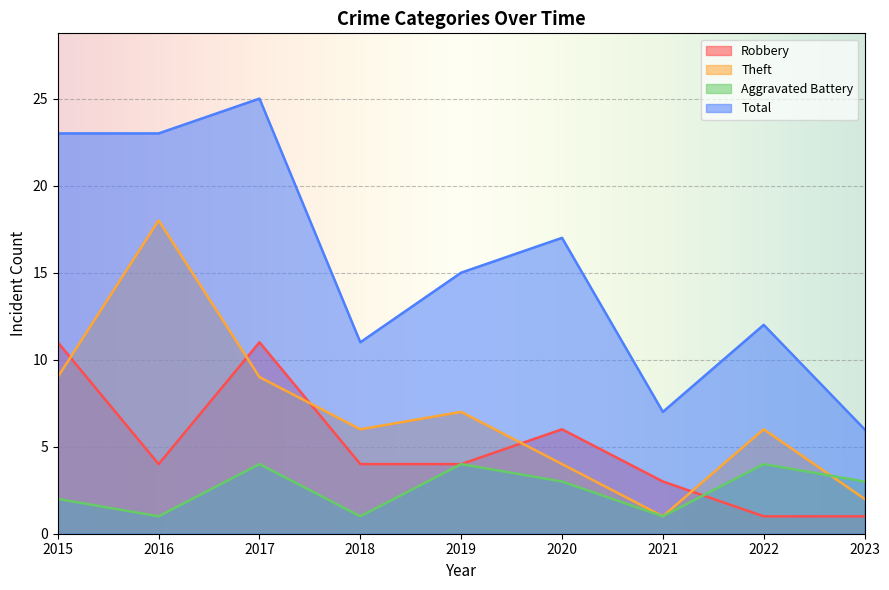

Between 2022 and 2020, which is larger?

2020